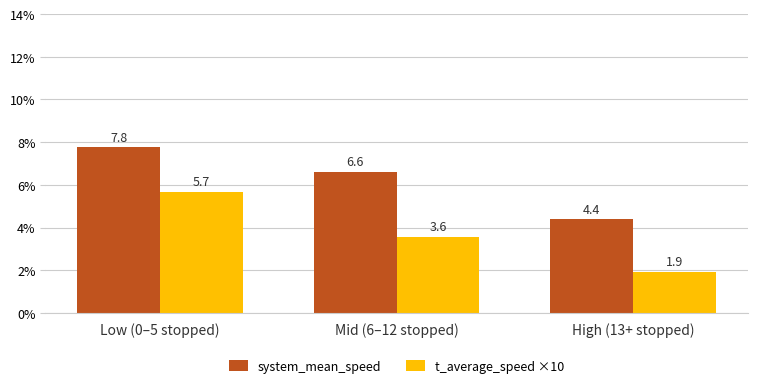

What is the sum of all system_mean_speed values?

18.8